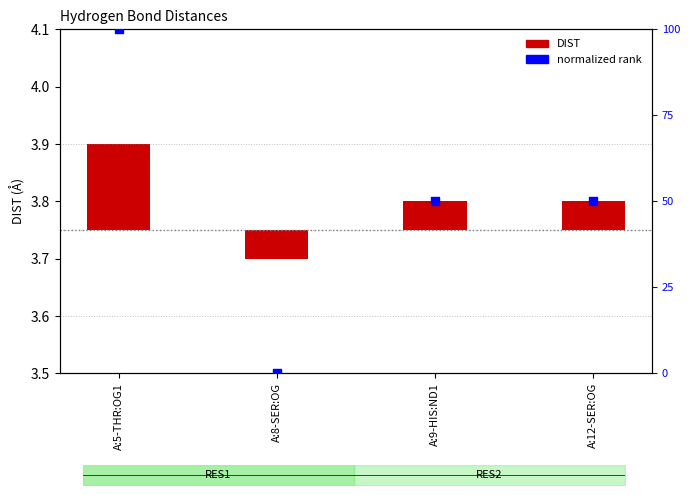

Is the value of DIST at A:9-HIS:ND1 greater than the value of normalized rank at A:5-THR:OG1?

No